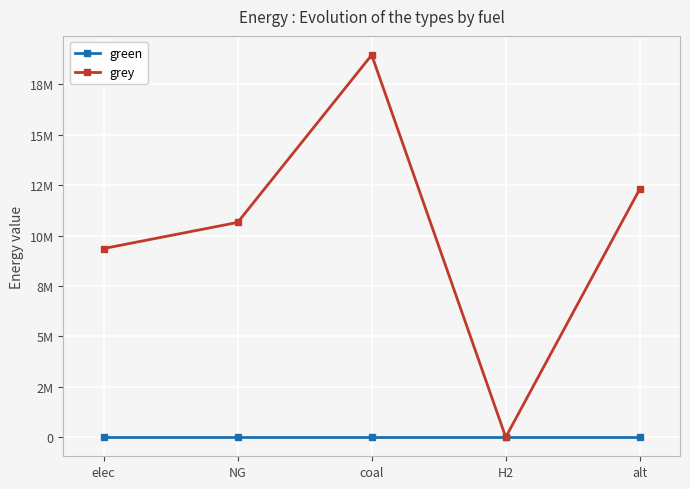

At which label is grey closest to 9480260?

elec